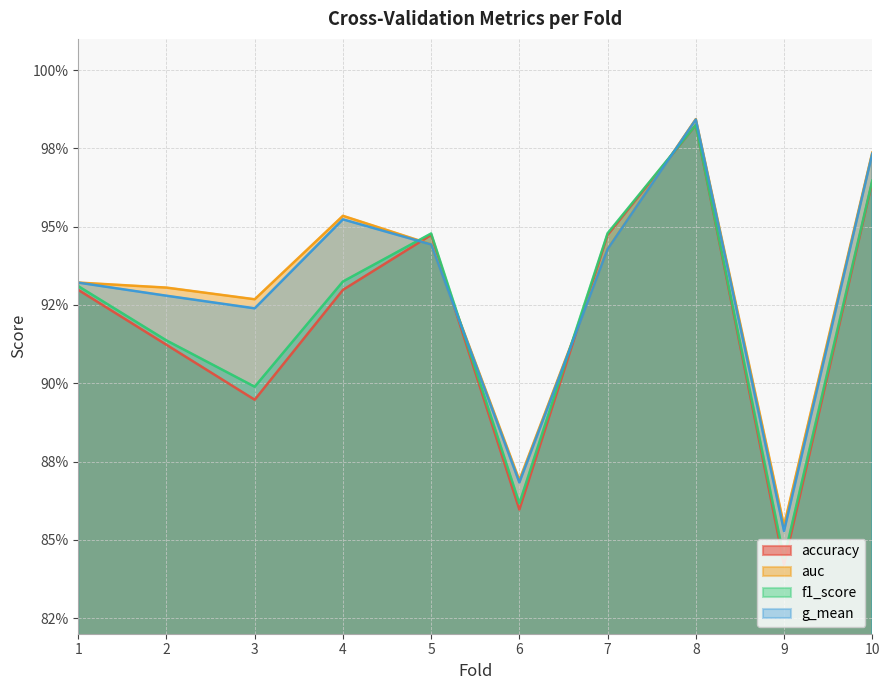

At which category does auc reach its first local valley?

3